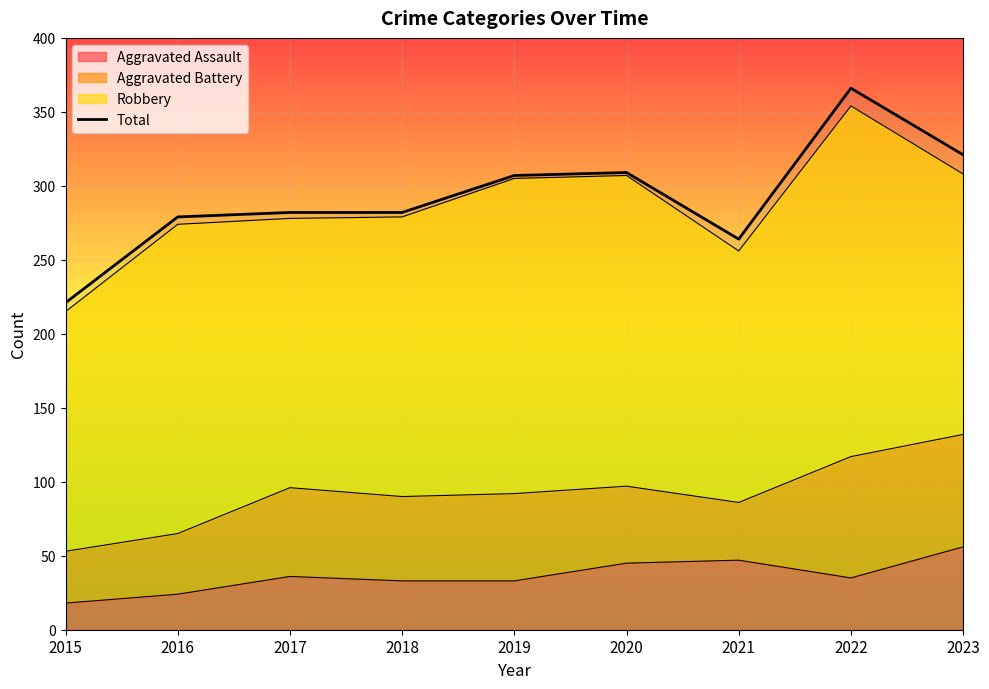

True or false: there are more than 2 points higher than both neighbors.

False